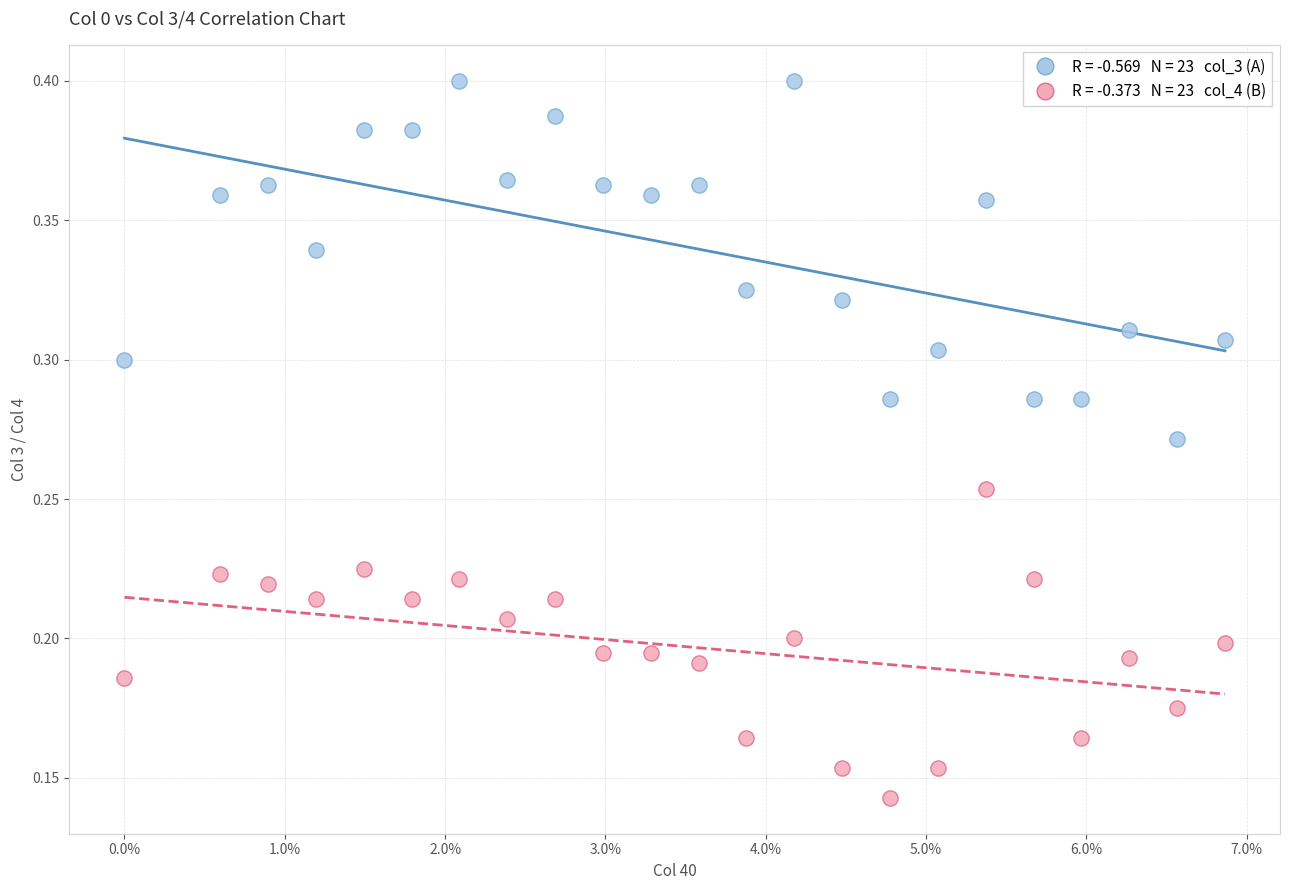

Count the number of points in this scatter plot.

46